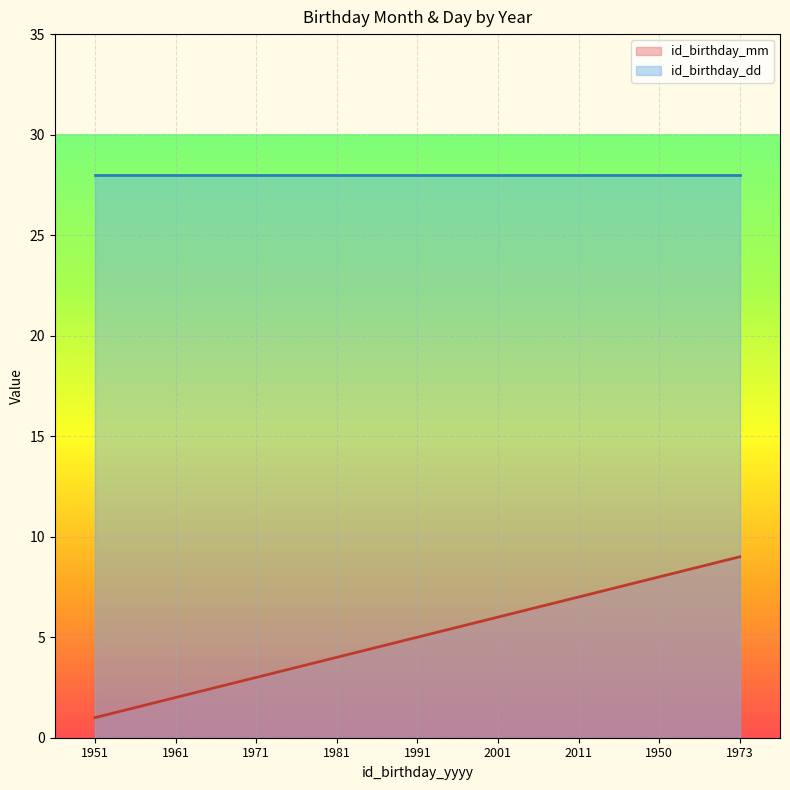

How many series are shown in this chart?

2